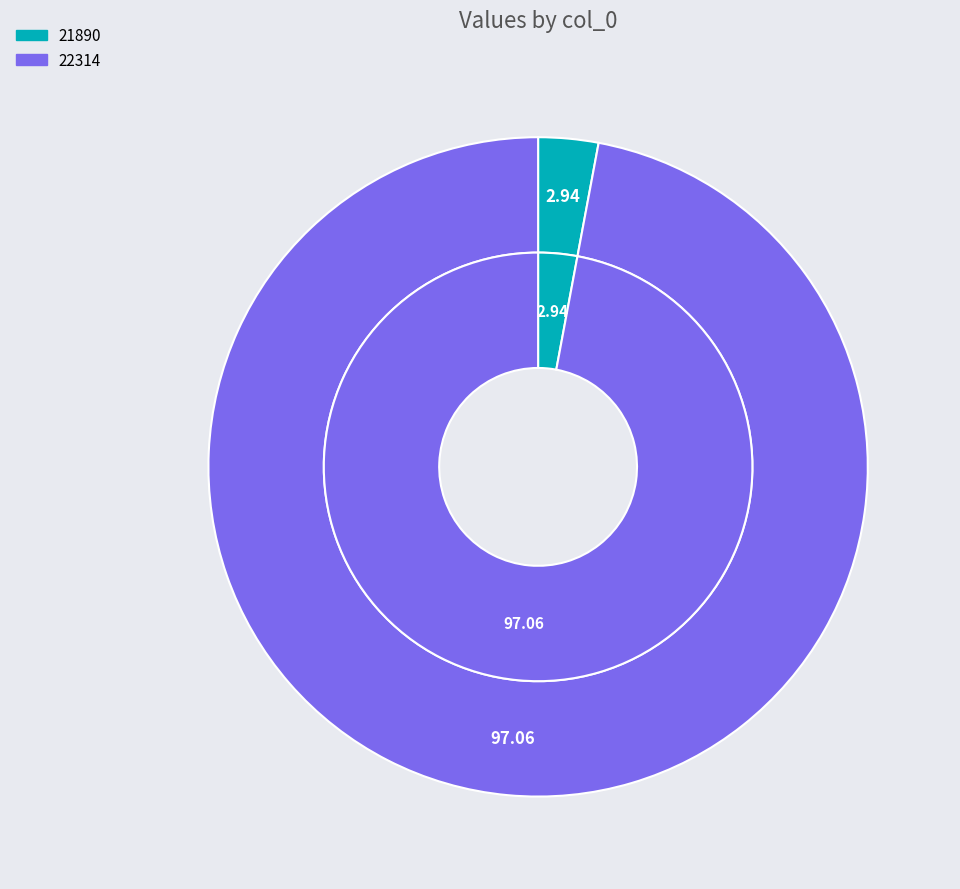

What percentage is the 22314 slice, to the nearest percent?

97%